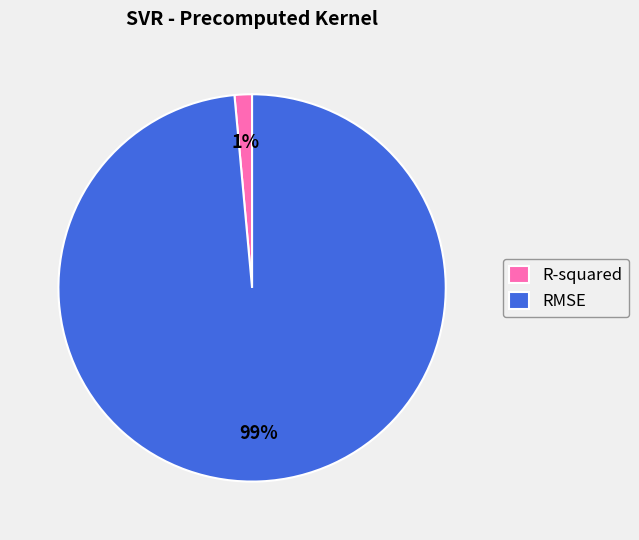

The RMSE slice represents 99% of the pie. True or false?

True